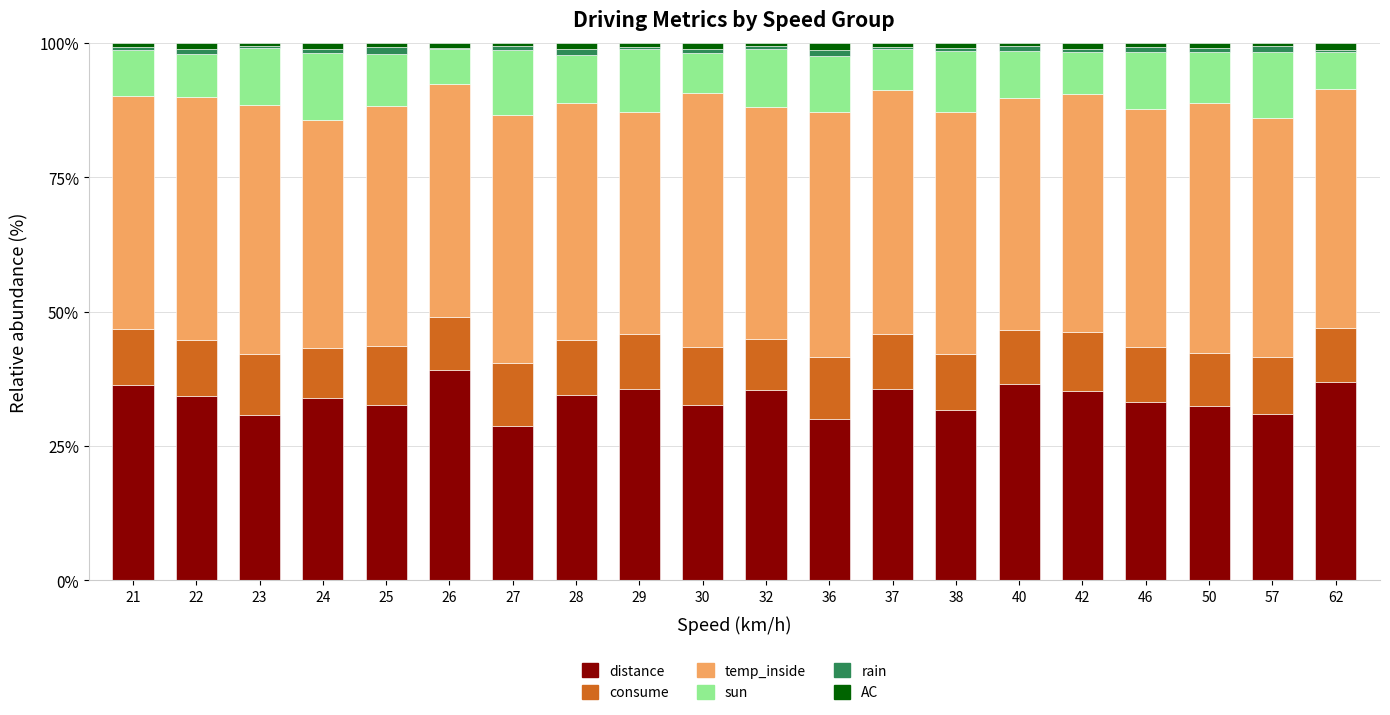

Is it true that distance equals 15.8 at 57?

False